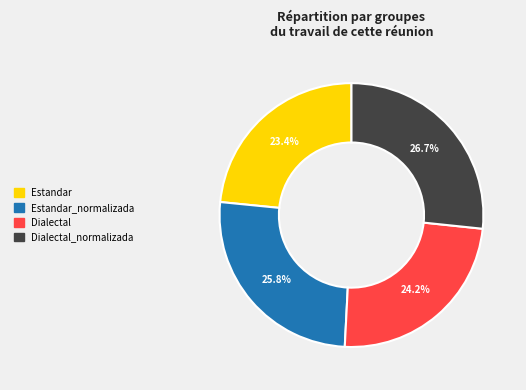

Does any single category account for the majority?

No